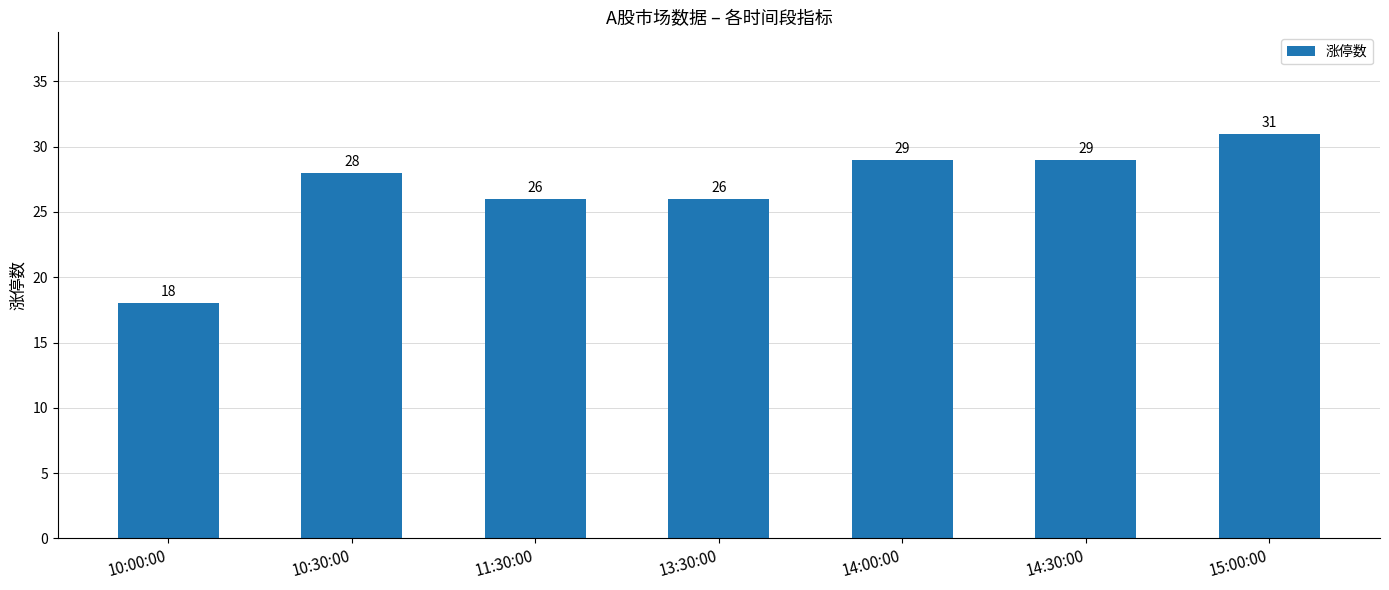

The value at 14:30:00 is 29. True or false?

True